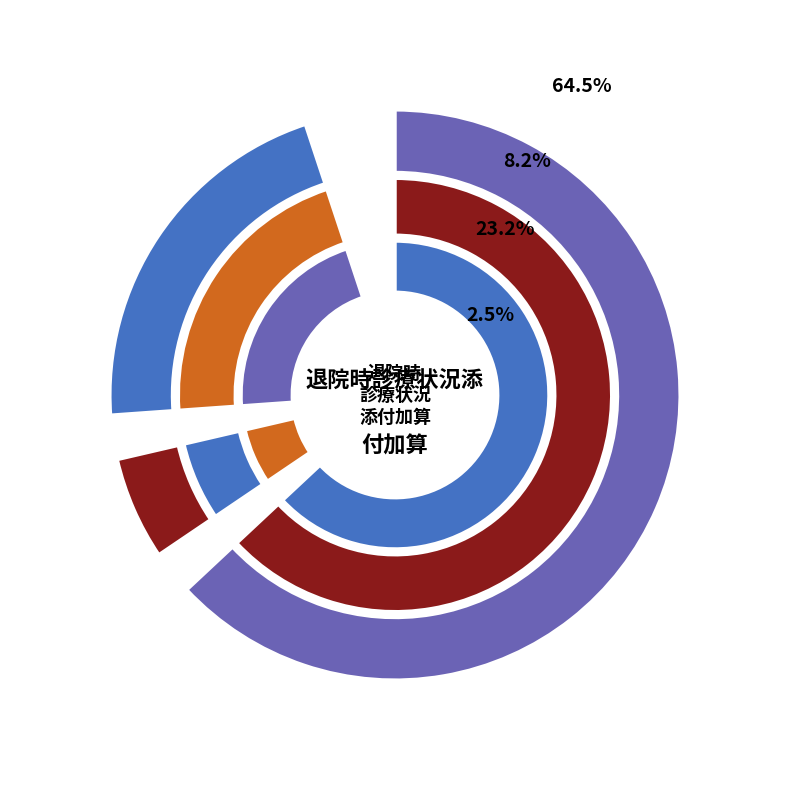

Which has a higher value, 腫瘍マーカー検査初回月加算 or 初回月加算?

腫瘍マーカー検査初回月加算